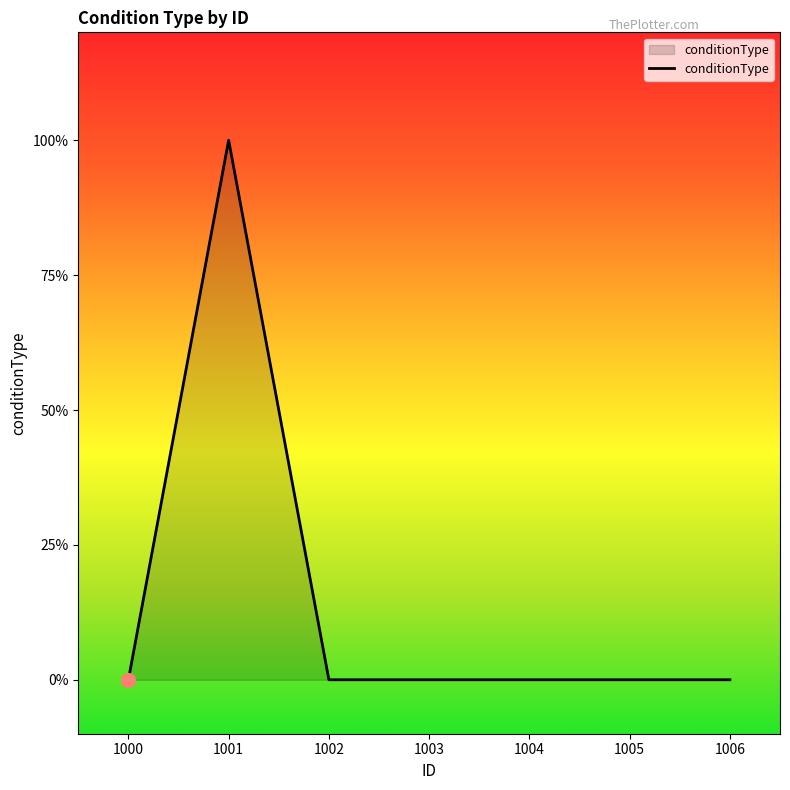

What is the difference between the maximum and minimum values?

1